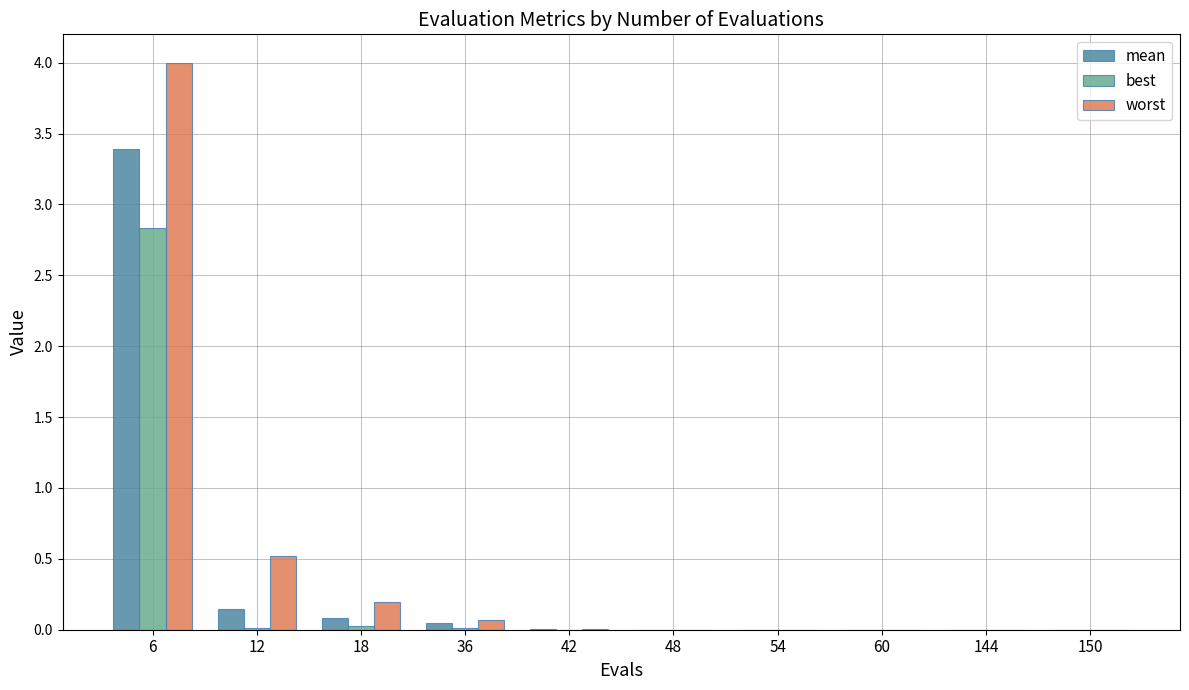

What is the sum of all mean values?

3.7